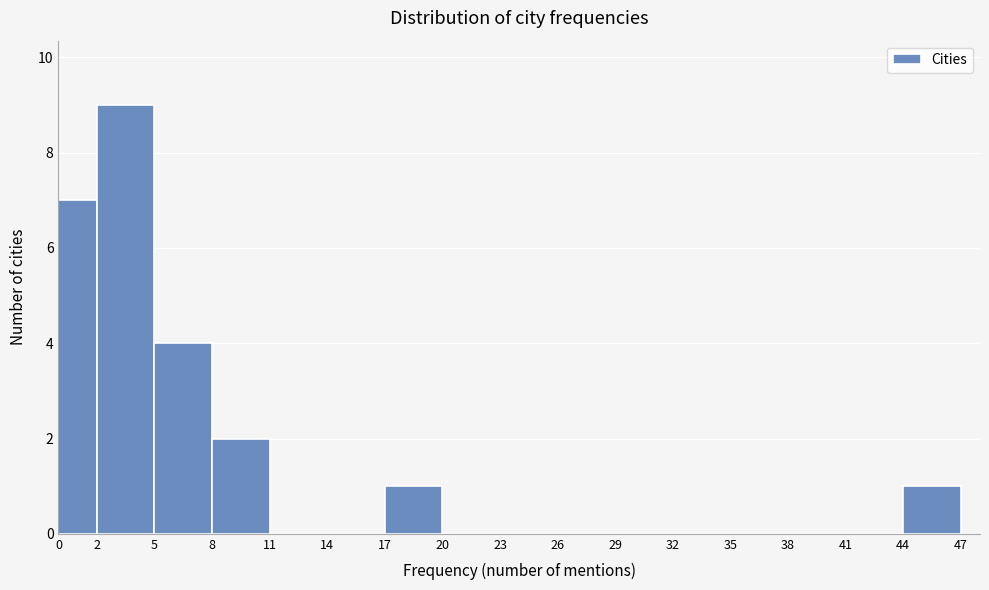

Reading left to right, transcribe this chart: for each bar, give the range it covers on the x-axis and its height. The values are not printed on the chart, so give them approximately, as read against the axis.

0 to 2: 7
2 to 5: 9
5 to 8: 4
8 to 11: 2
11 to 14: 0
14 to 17: 0
17 to 20: 1
20 to 23: 0
23 to 26: 0
26 to 29: 0
29 to 32: 0
32 to 35: 0
35 to 38: 0
38 to 41: 0
41 to 44: 0
44 to 47: 1